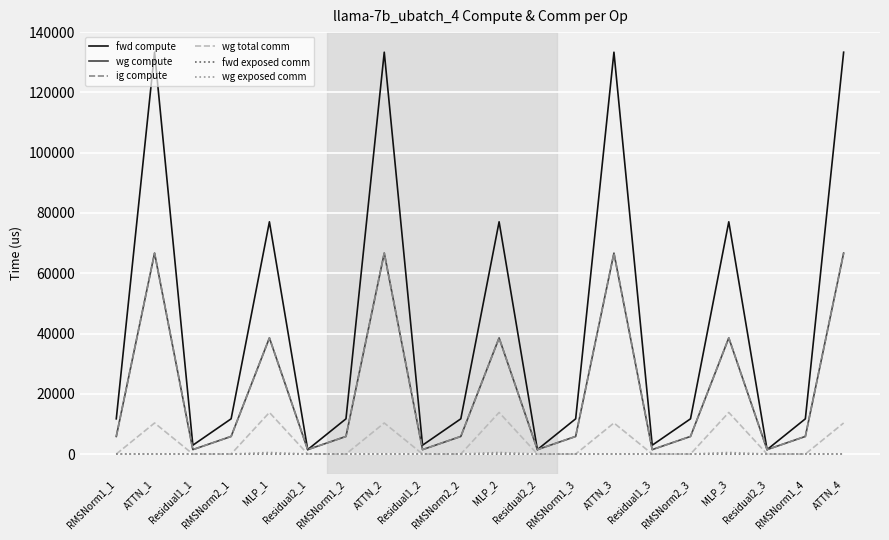

Does the chart have visible grid lines?

Yes